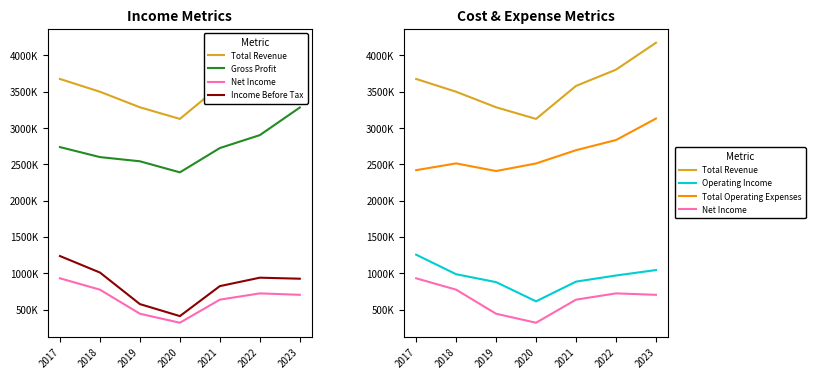

List the labels in order of Net Income value, largest first.

2017, 2018, 2022, 2023, 2021, 2019, 2020